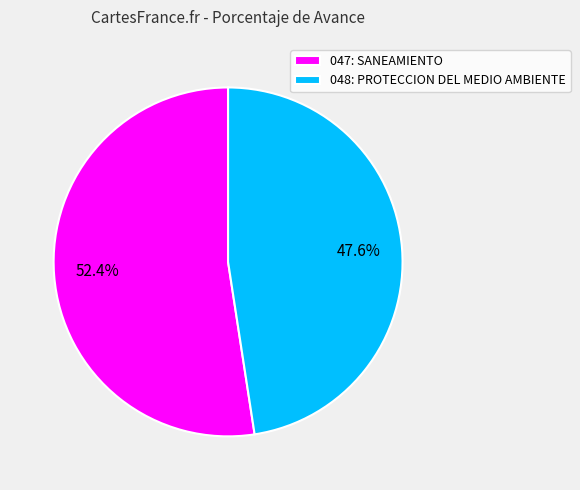

How many segments does this pie chart have?

2